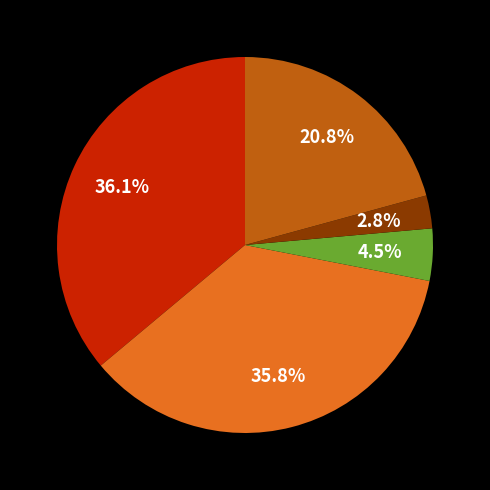

Does any single category account for the majority?

No